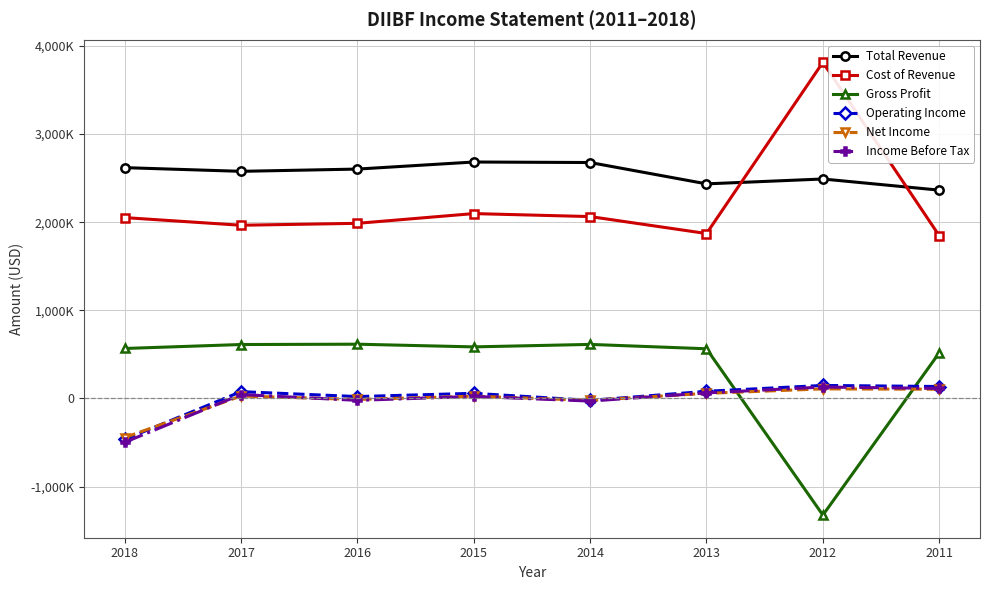

Does the chart have visible grid lines?

Yes